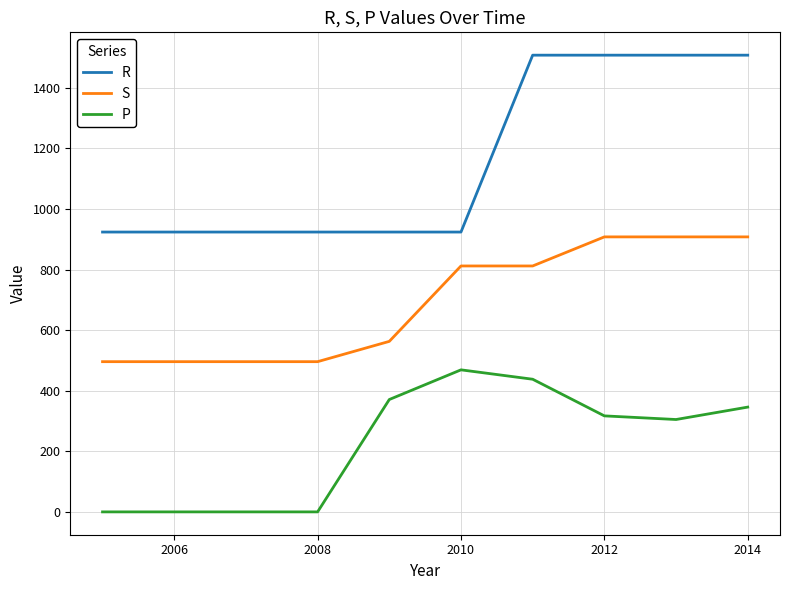

Which series has the largest range (max minus min)?

R